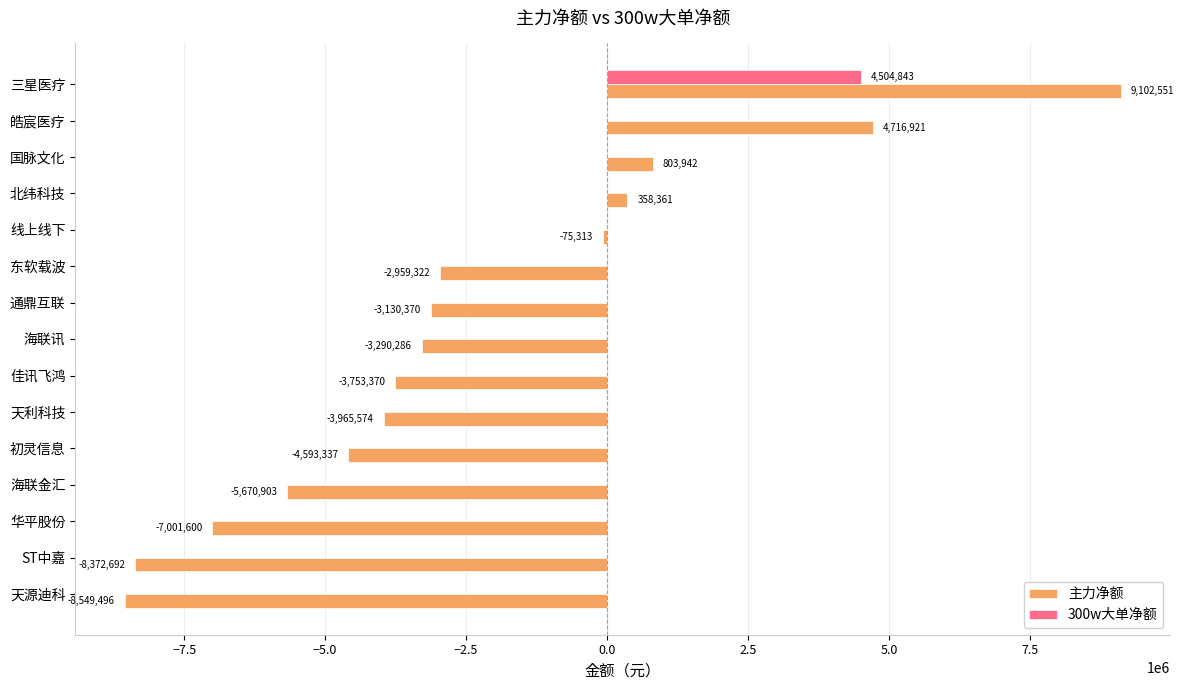

Where is 主力净额 nearest to the value 276527?

北纬科技